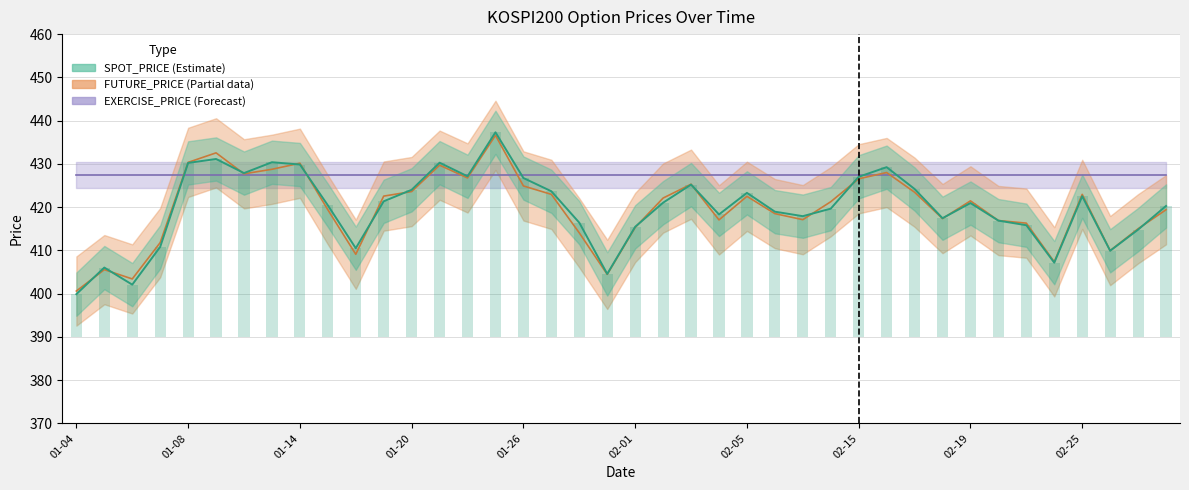

At how many categories does at least one series exceed 419?

23